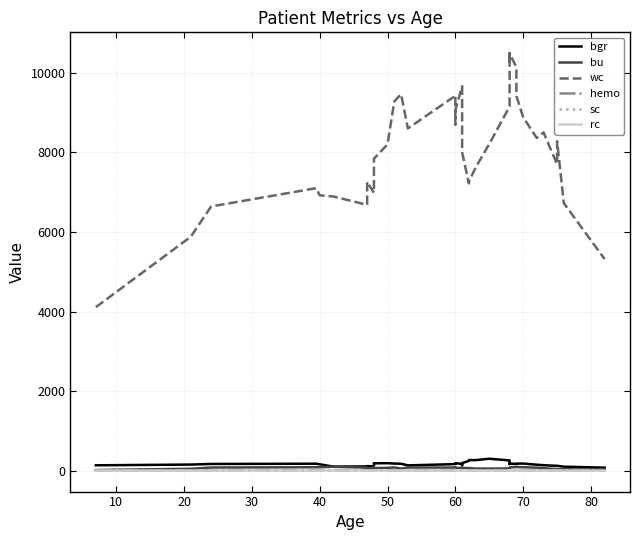

What is the greatest value displayed?

10490.0